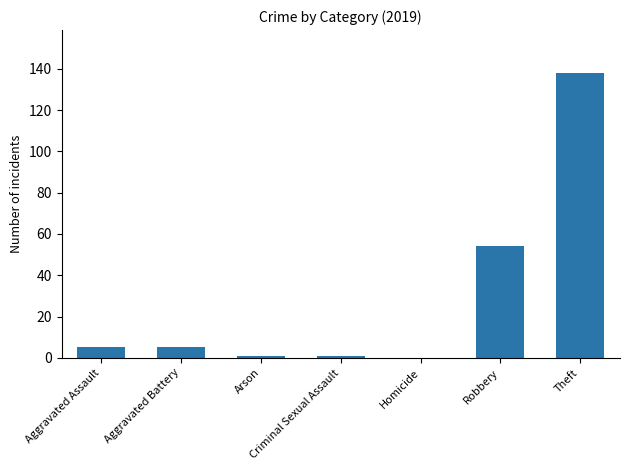

At which category does the chart reach its peak across all series?

Theft